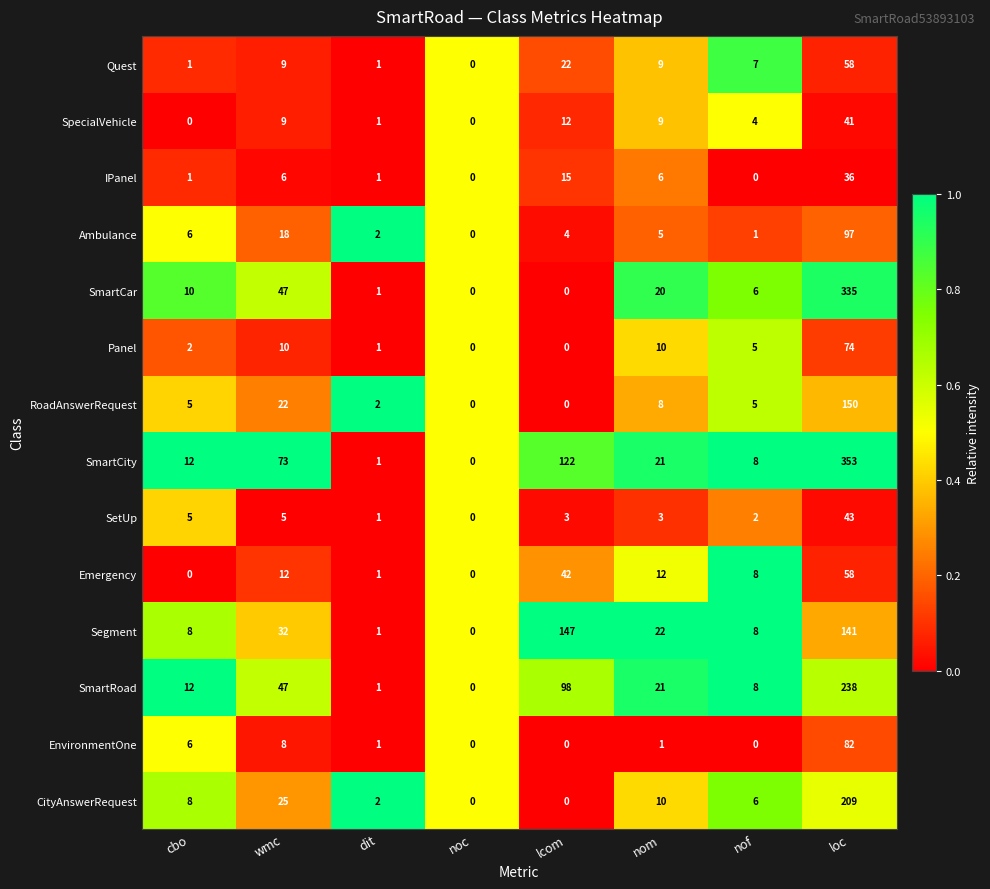

What is the total value across all series at nof?

68